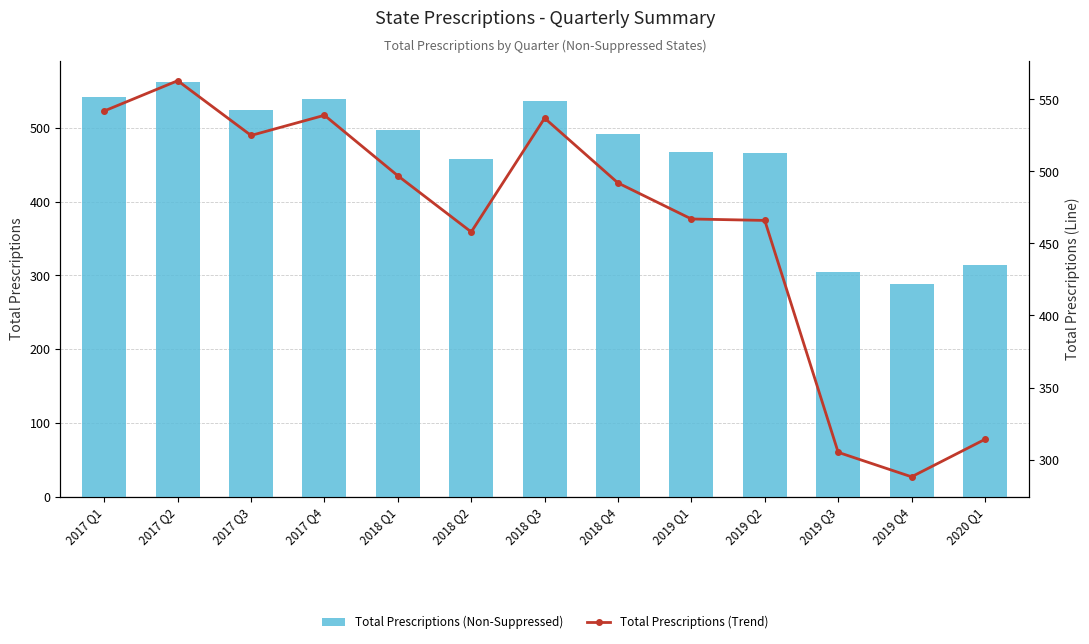

Which series changed the most between 2017 Q1 and 2020 Q1?

Total Prescriptions (Non-Suppressed)